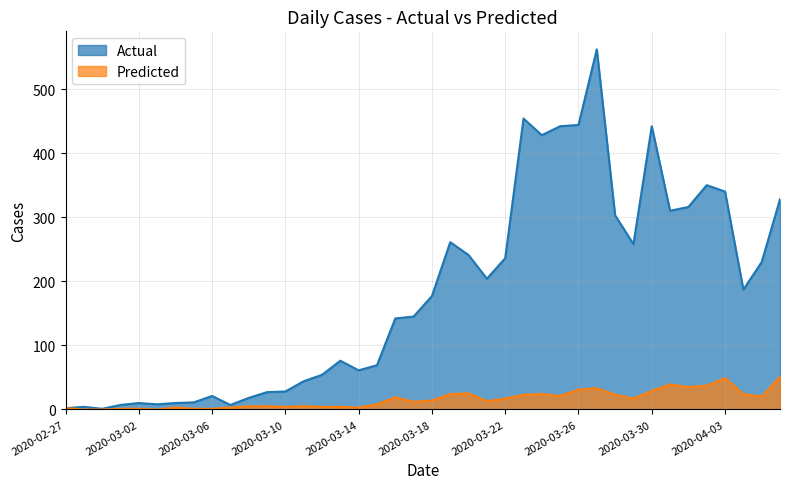

What is the sum of all Actual values?

7258